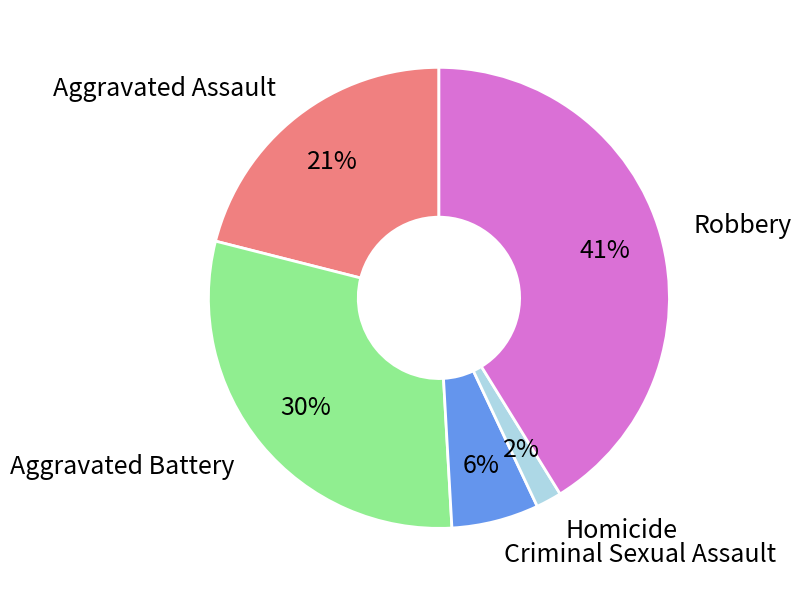

To the nearest percent, what is the difference between the Aggravated Assault and Homicide slice percentages?

19%